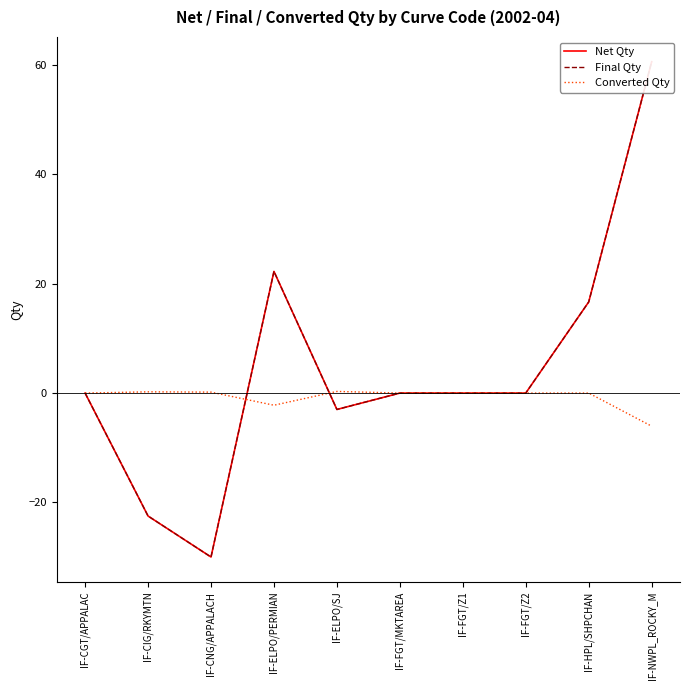

At which category is the sum across all series the highest?

IF-NWPL_ROCKY_M